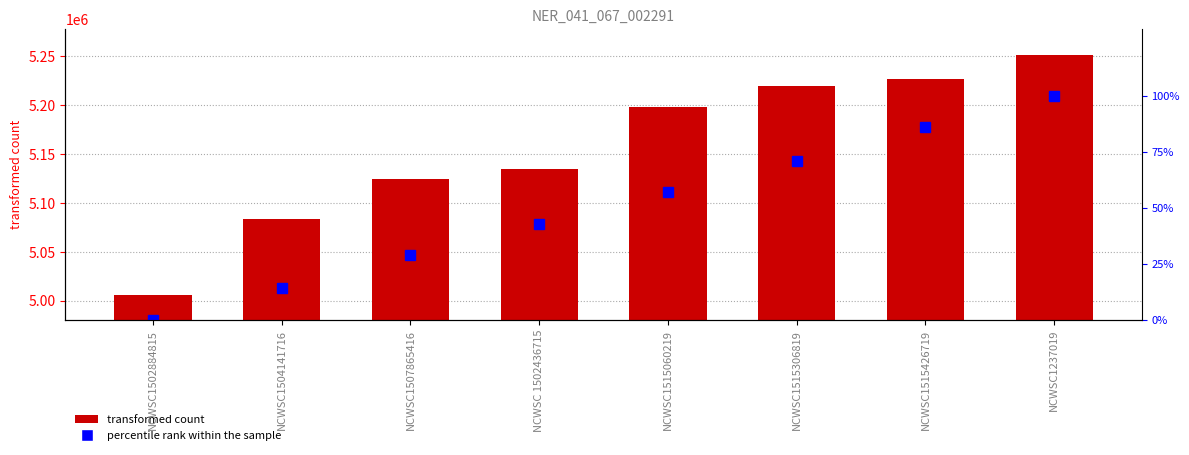

List the series in order of their overall mean, highest first.

transformed count, percentile rank within the sample